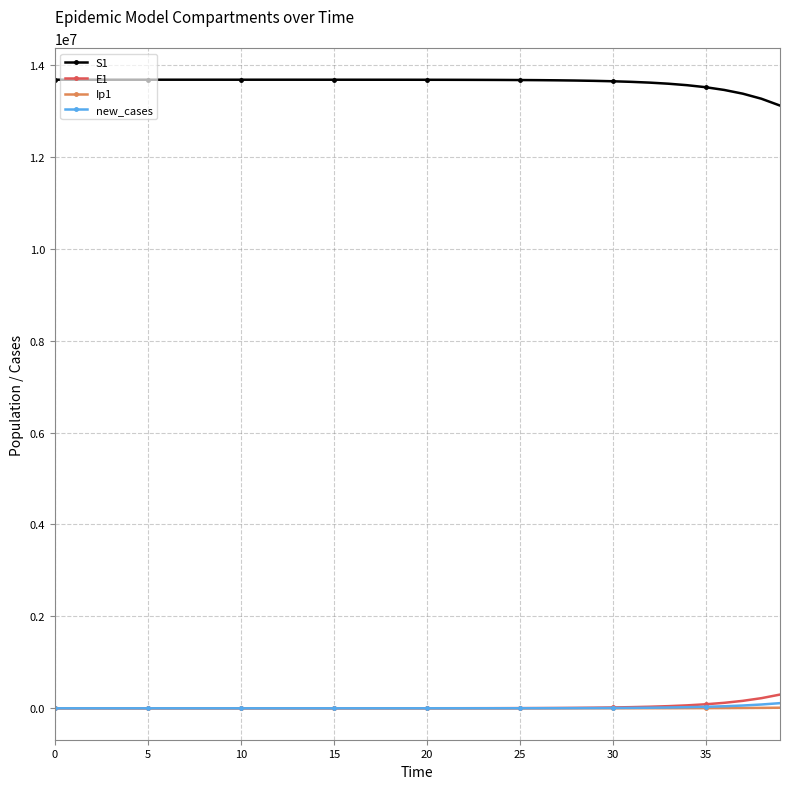

At how many categories does at least one series exceed 875274?

40